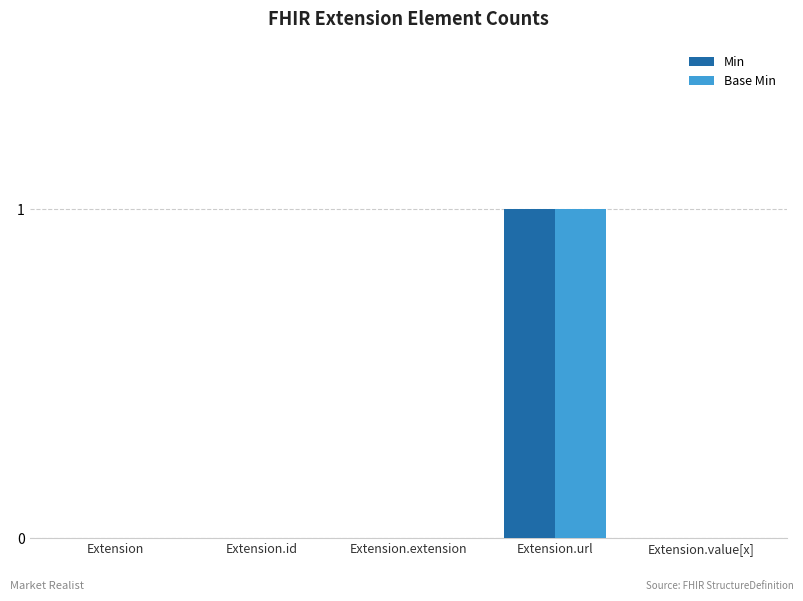

Is the value of Min at Extension.url greater than the value of Base Min at Extension.id?

Yes